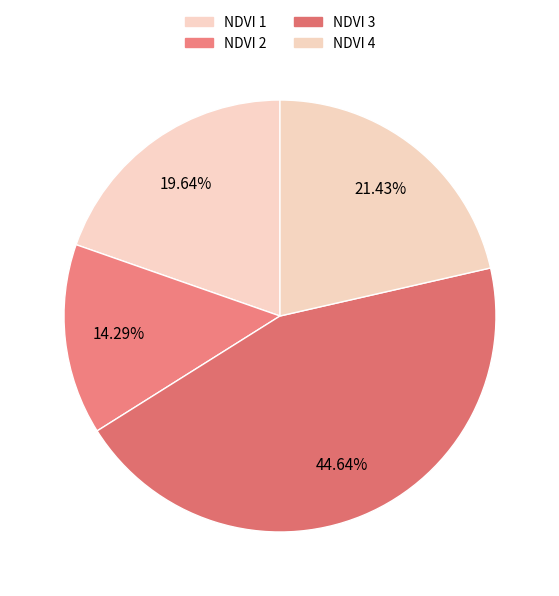

What is the total percentage of NDVI 1 and NDVI 4?

41.1%